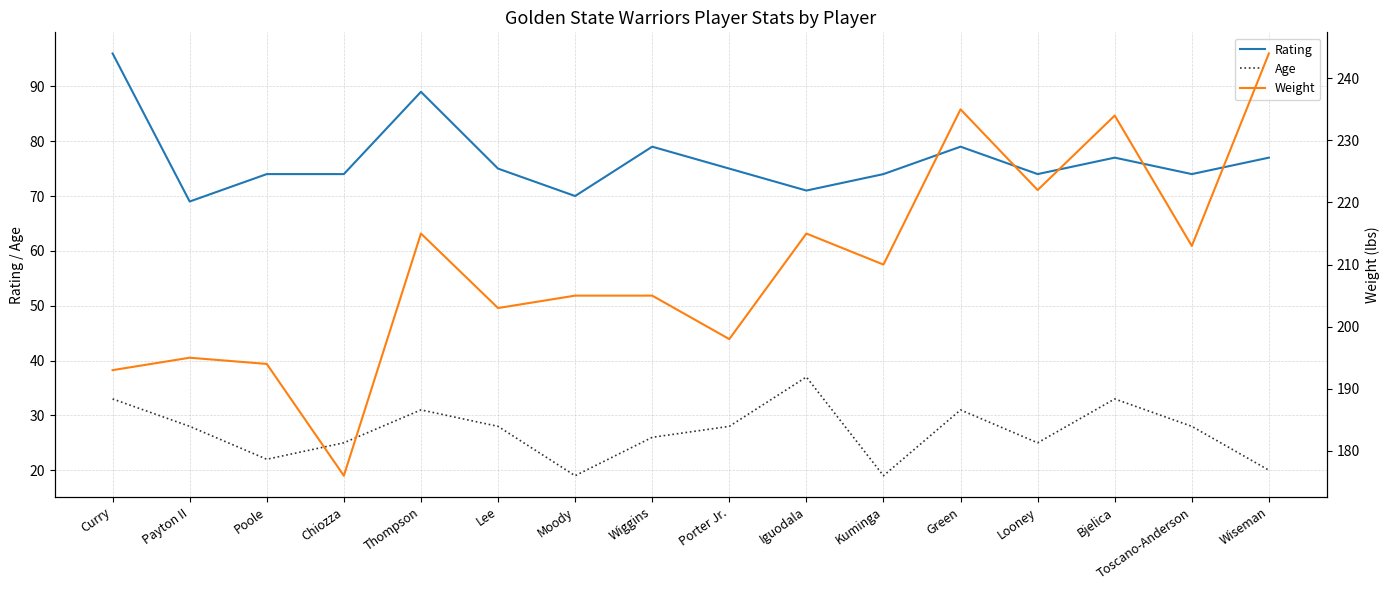

At which label is Rating closest to 82?

Wiggins